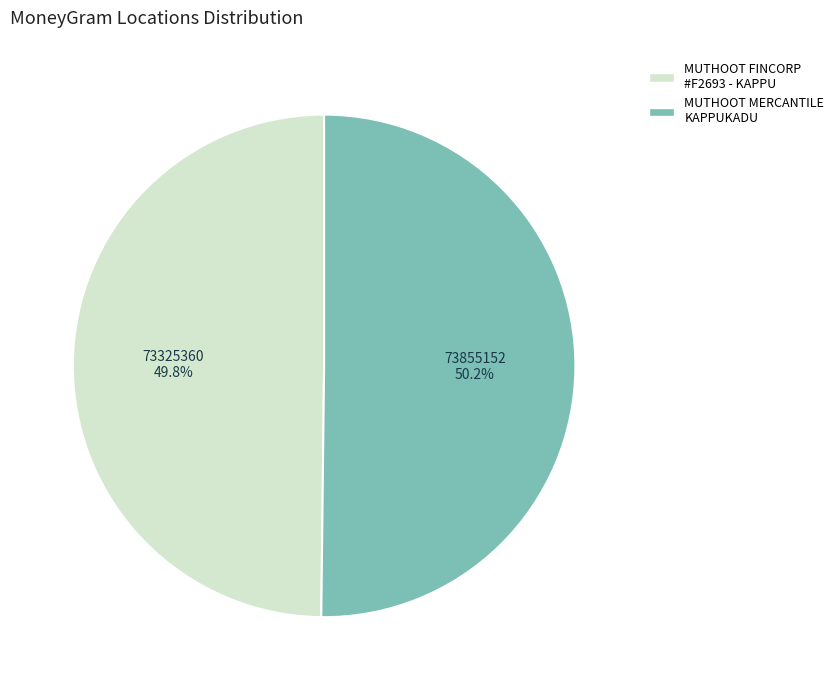

Does any single category account for the majority?

Yes